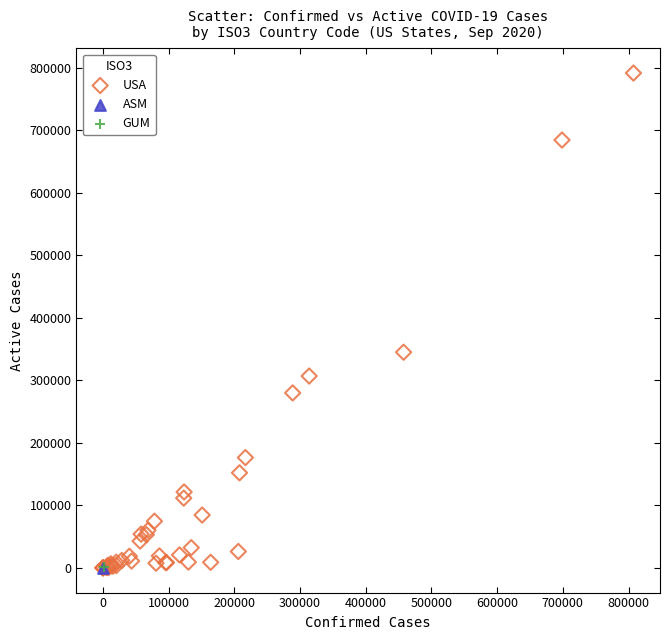

What are all the series names shown in the legend?

USA, ASM, GUM